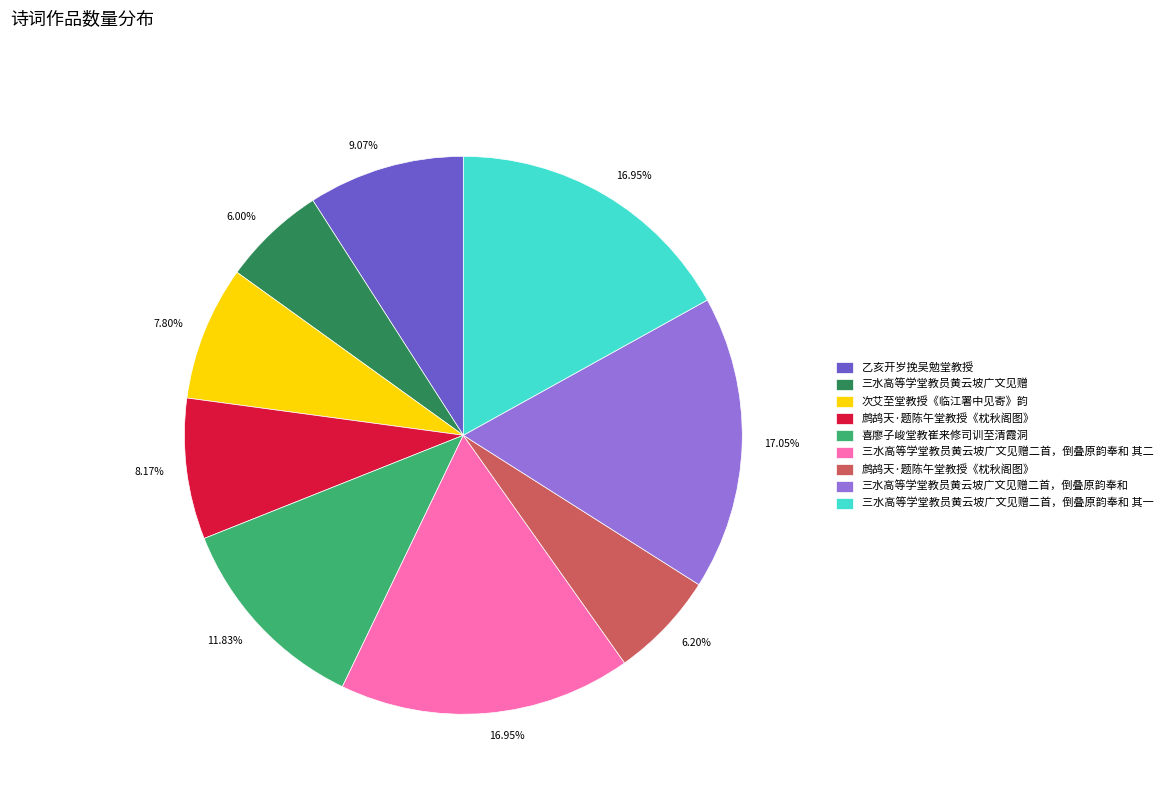

How many segments does this pie chart have?

9